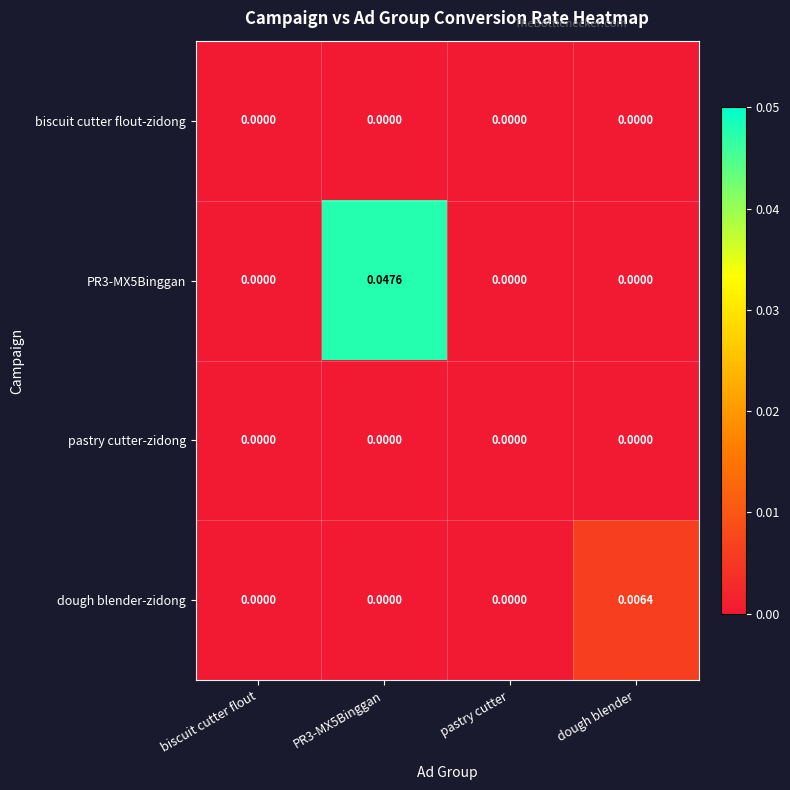

List the series in order of their peak value, highest first.

PR3-MX5Binggan, dough blender-zidong, biscuit cutter flout-zidong, pastry cutter-zidong